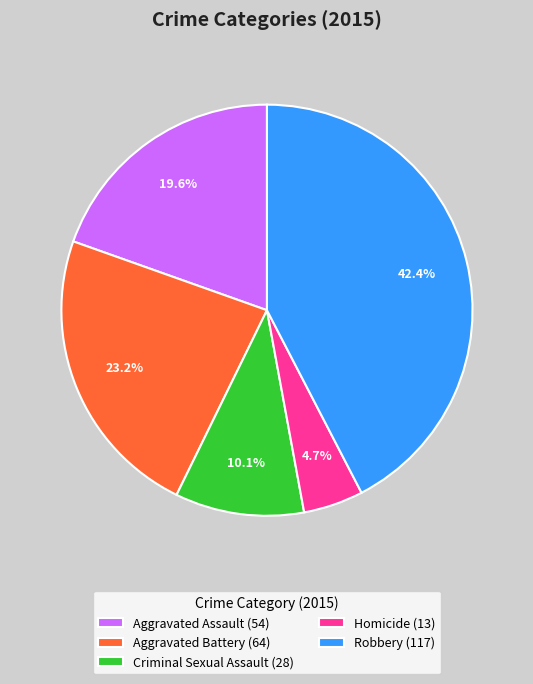

Between Homicide (13) and Criminal Sexual Assault (28), which is larger?

Criminal Sexual Assault (28)